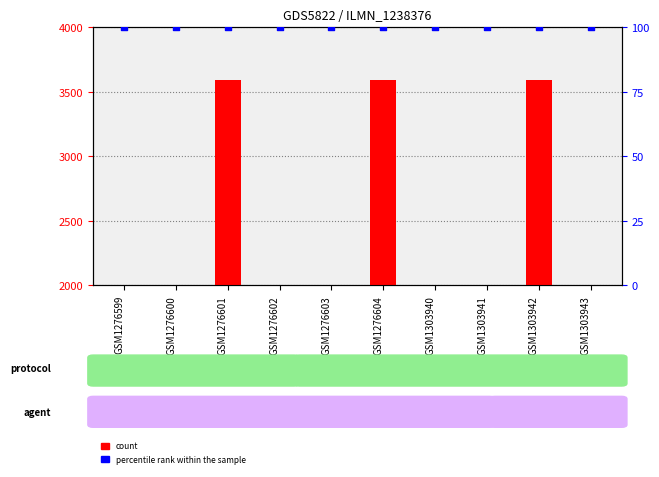

At which category is the sum across all series the highest?

GSM1276604